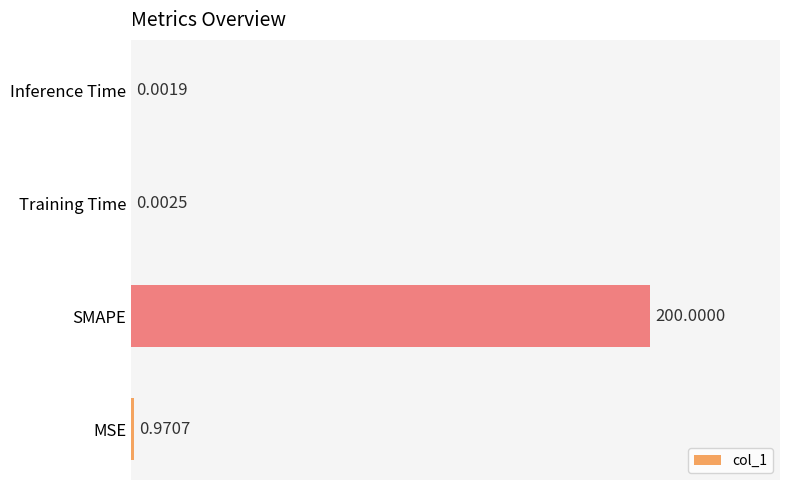

What is the sum of the values at SMAPE and Training Time?

200.0